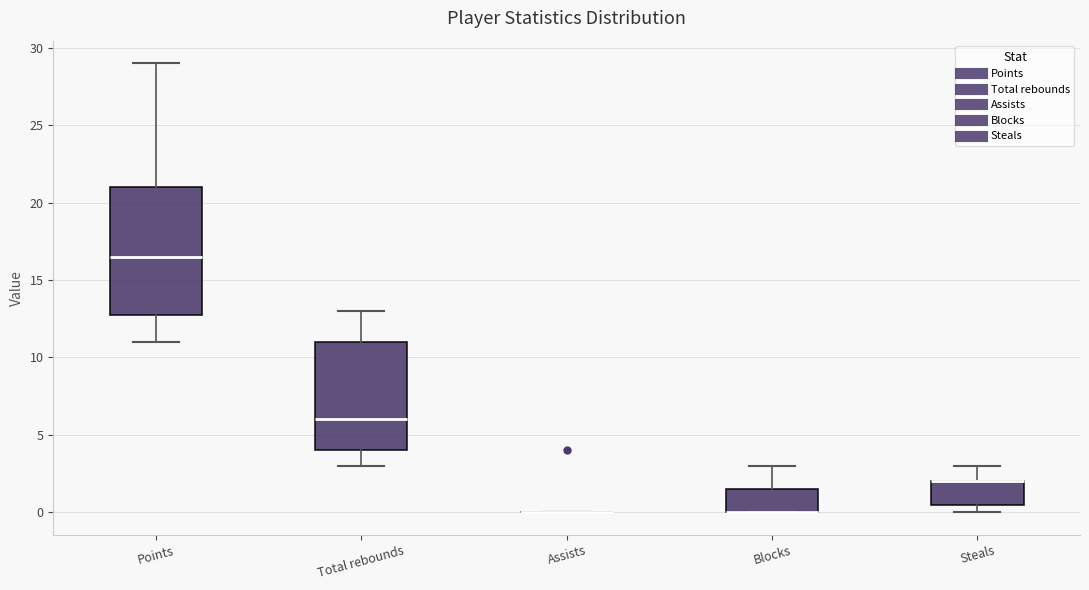

Reading left to right, transcribe this box plot: for each box, give where its median line is, the range the box spans, and where its two whiskers end, as read against the y-axis. The values are not printed on the chart, so give them approximately, as read against the axis.

Points: median 16.5, box 13.0 to 21.0, whiskers 11.0 to 29.0
Total rebounds: median 6.0, box 4.0 to 11.0, whiskers 3.0 to 13.0
Assists: box collapsed to a line at 0.0, whiskers 0.0 to 0.0
Blocks: median 0.0 (drawn on the box's lower edge), box 0.0 to 1.5, whiskers 0.0 to 3.0
Steals: median 2.0 (drawn on the box's upper edge), box 0.5 to 2.0, whiskers 0.0 to 3.0